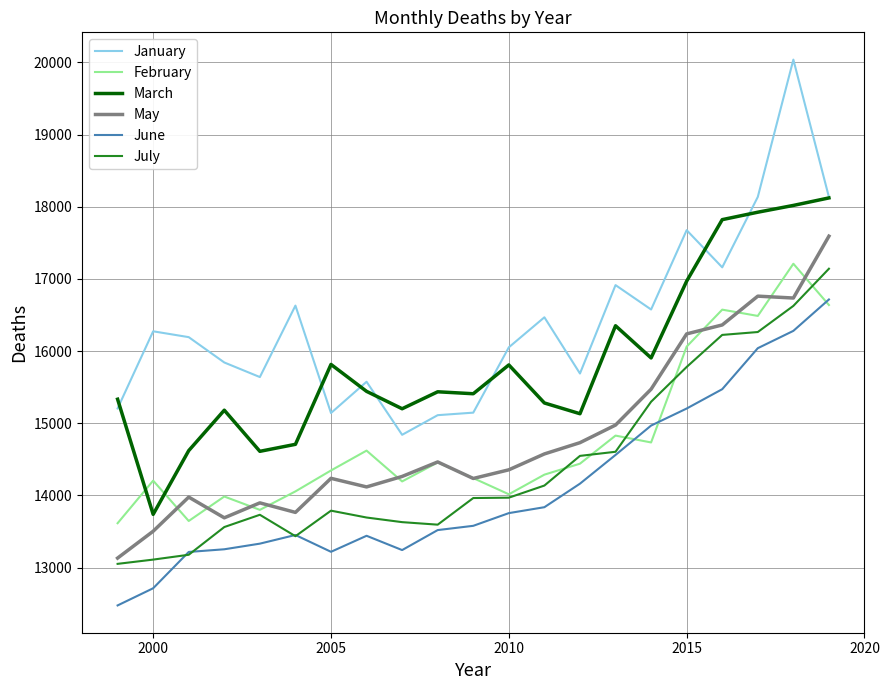

What is the minimum value for July?

13052